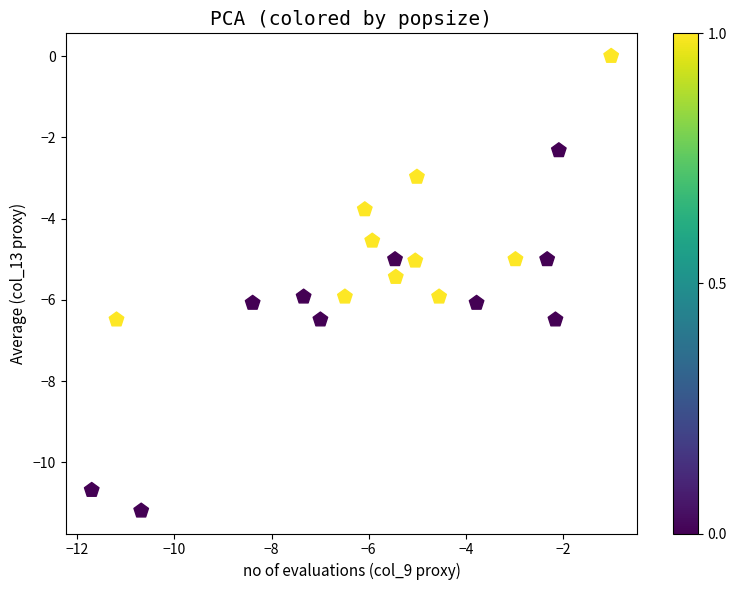

What is the range of X values (max minus min)?

10.7